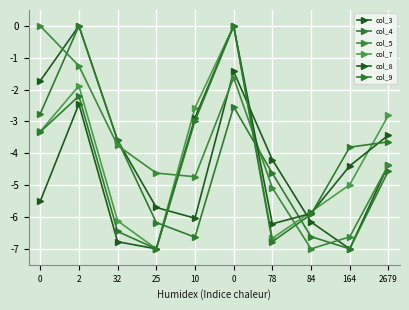

Count the number of categories in the chart.

10